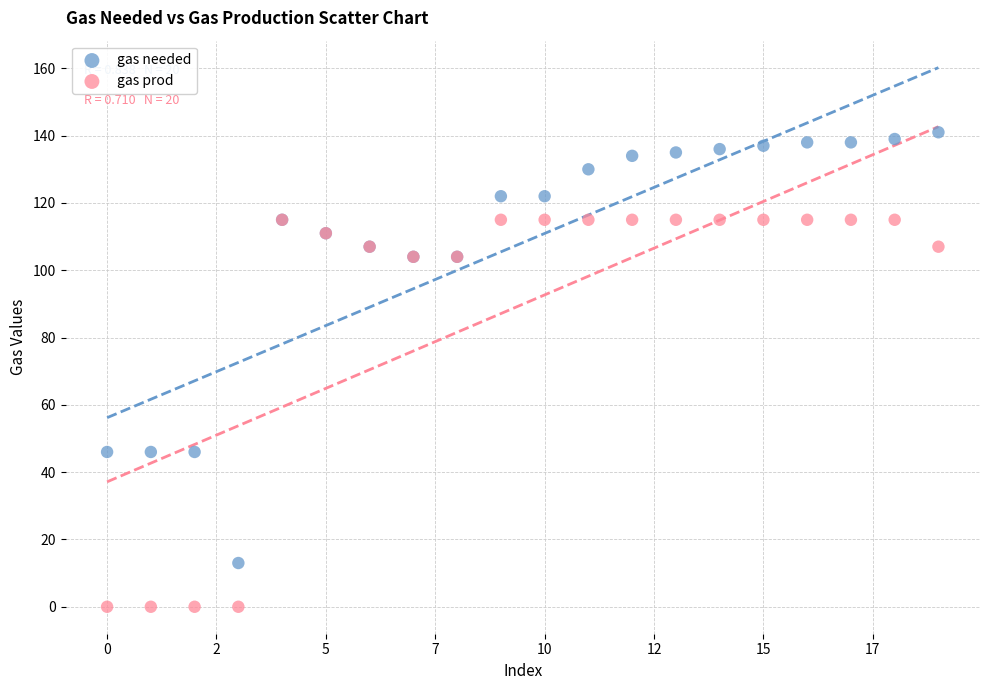

What are all the series names shown in the legend?

gas needed, gas prod